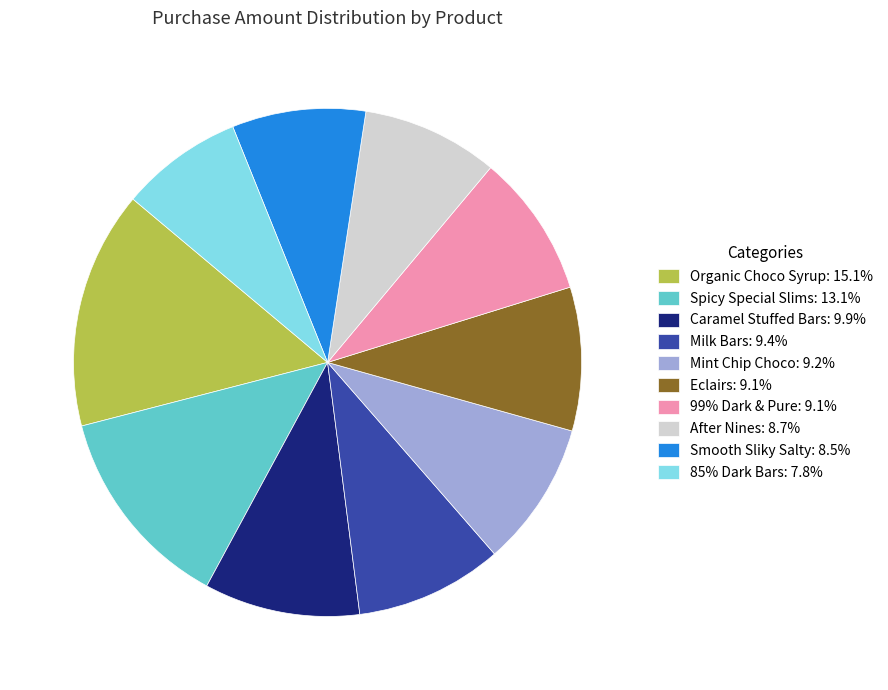

The Smooth Sliky Salty slice represents 1% of the pie. True or false?

False